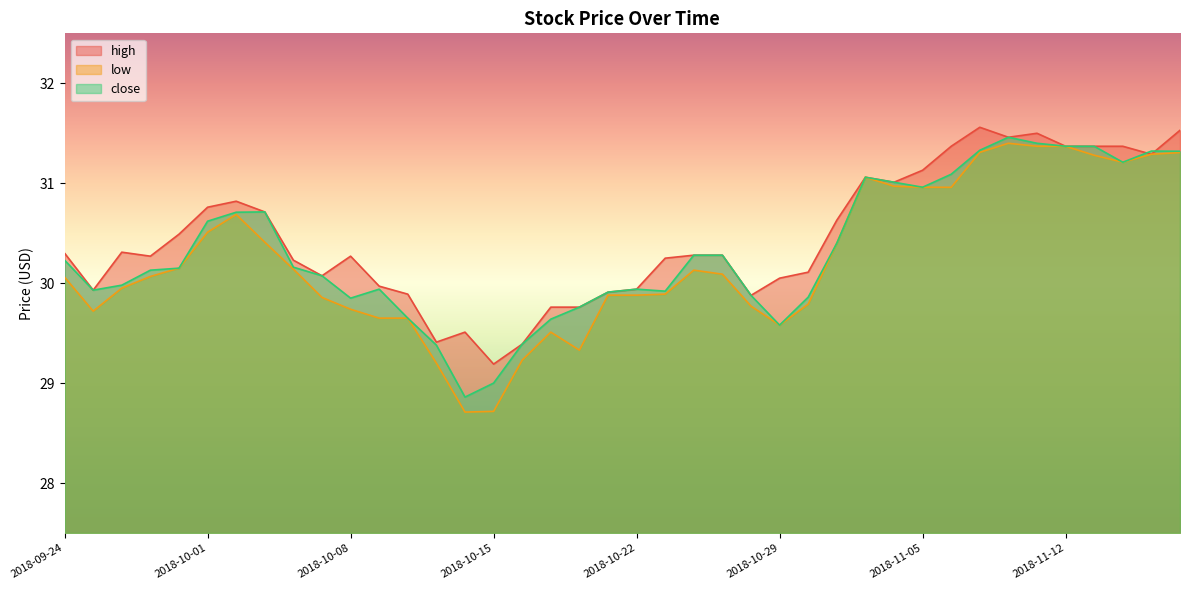

Where is the first local minimum for close?

2018-09-25